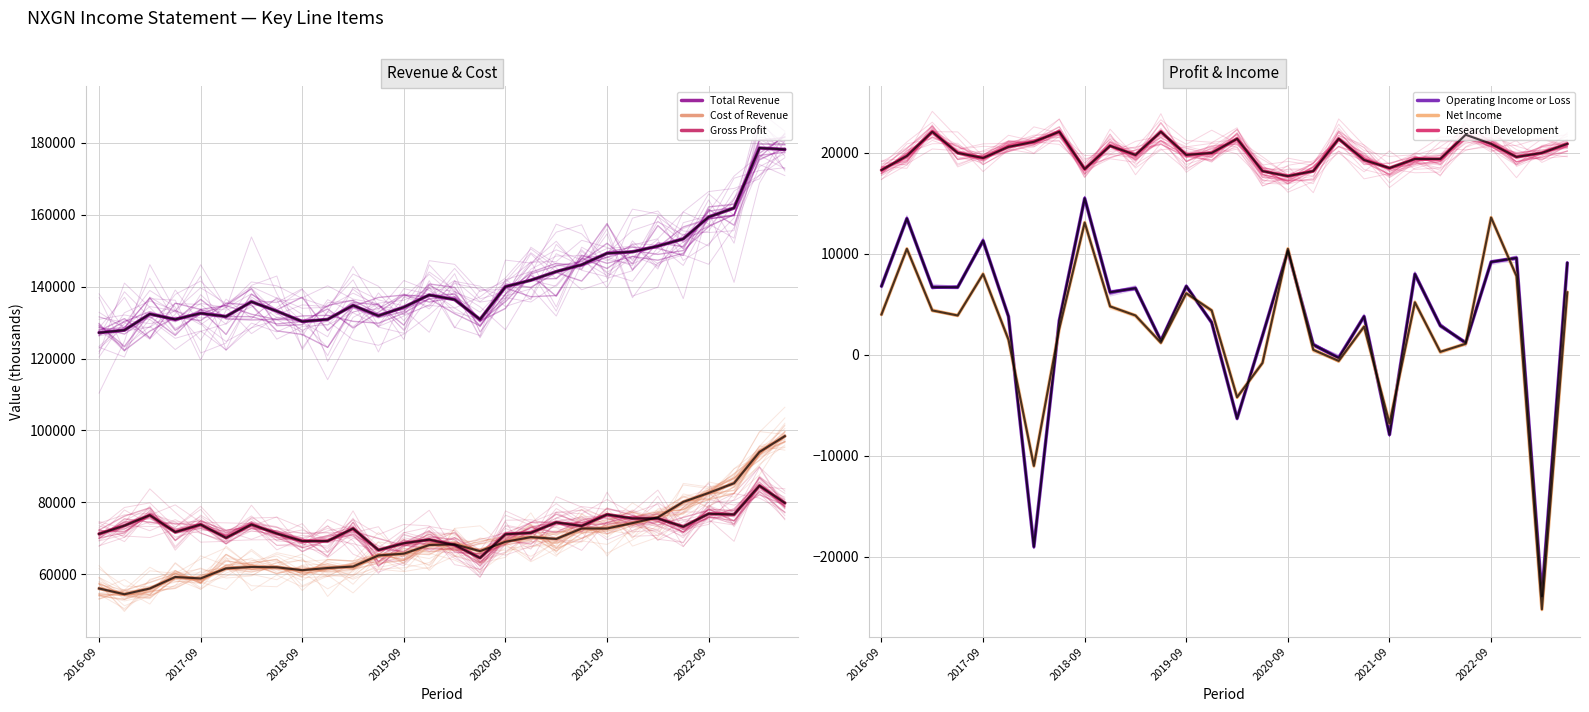

True or false: Net Income and Operating Income or Loss cross at least once.

True